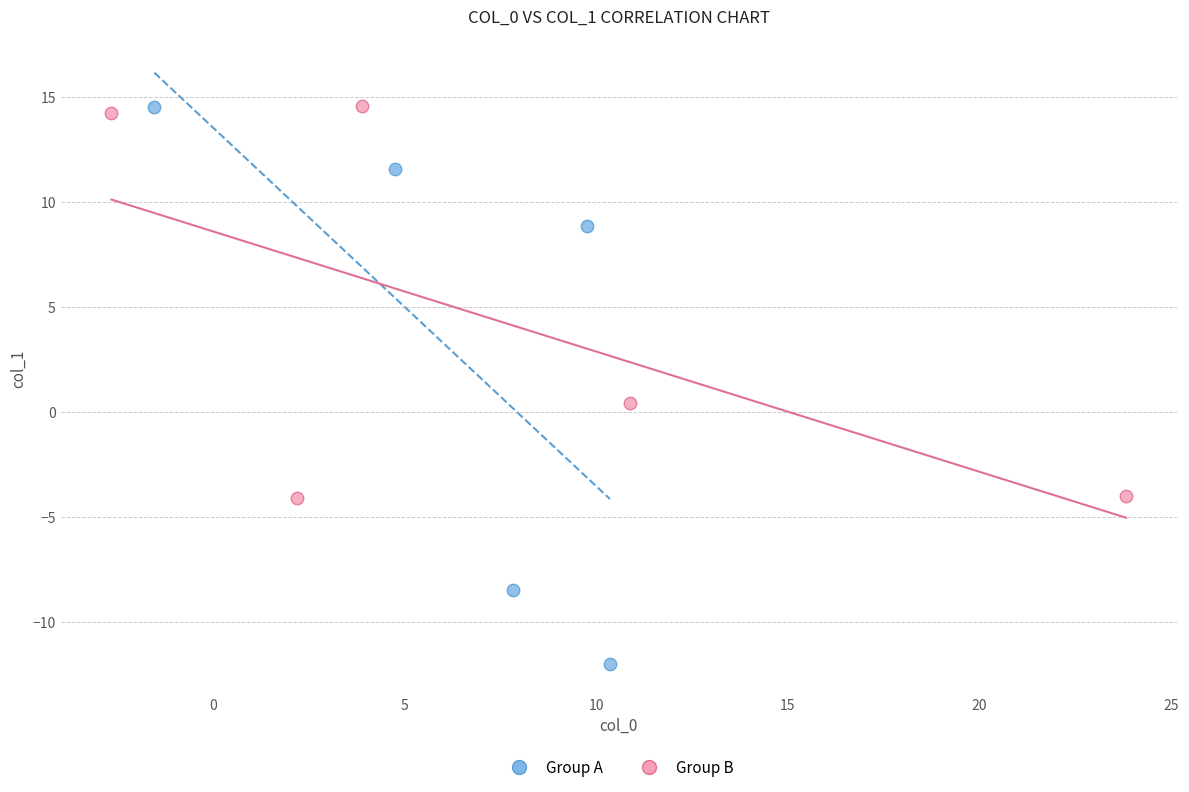

What are all the series names shown in the legend?

Group A, Group B